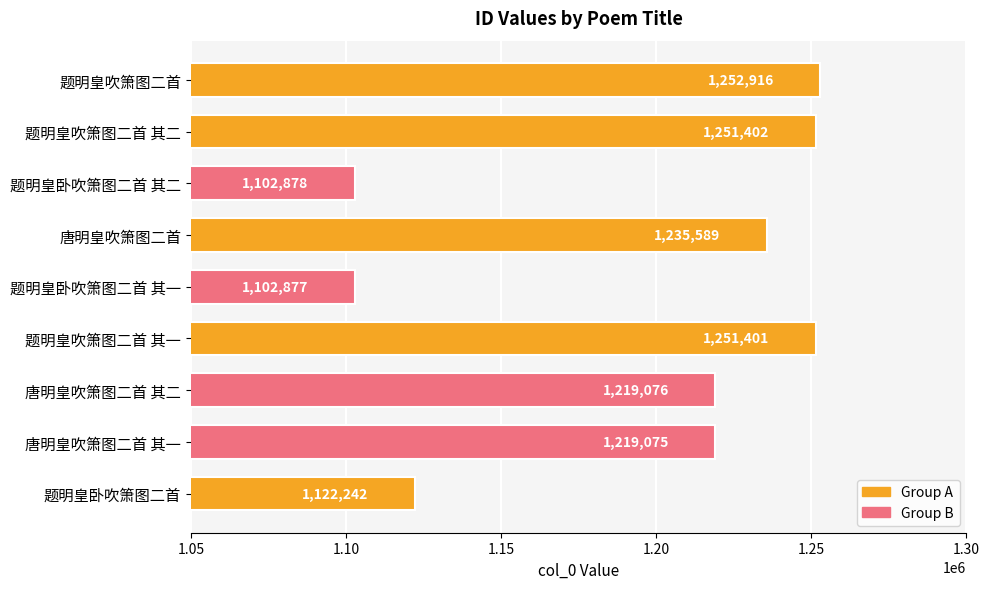

How many series are shown in this chart?

1